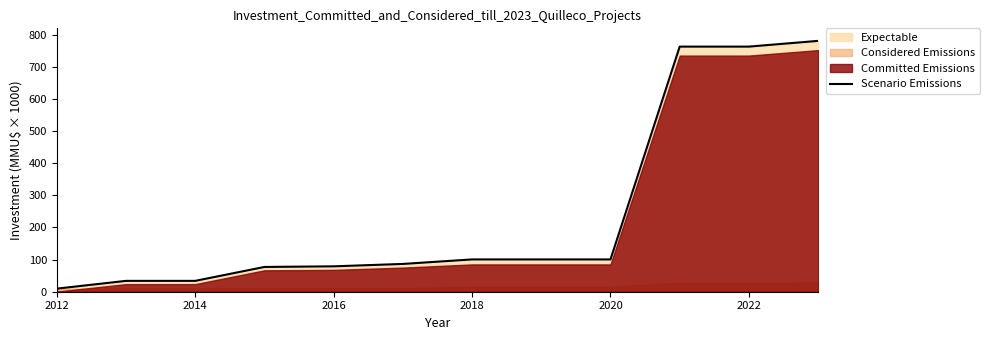

What is the sum of all values?

2928.1